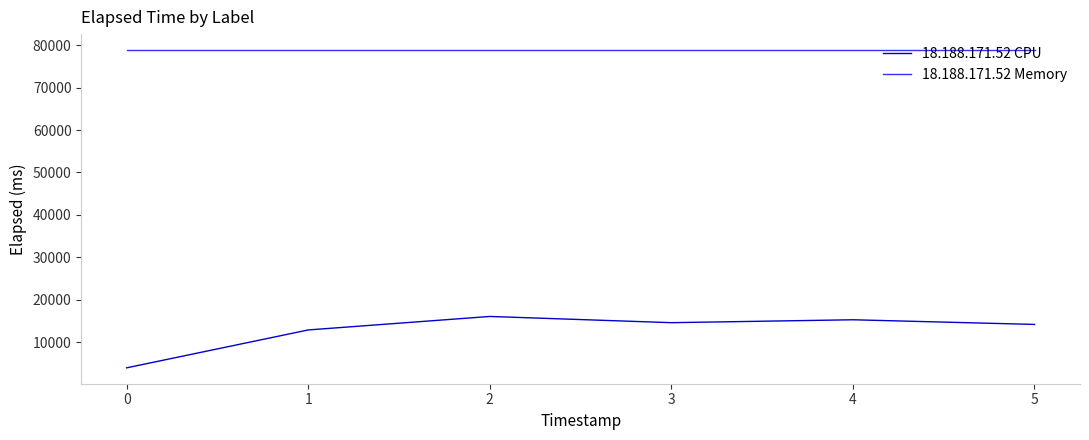

What is the lowest value of the 18.188.171.52 Memory series?

78880